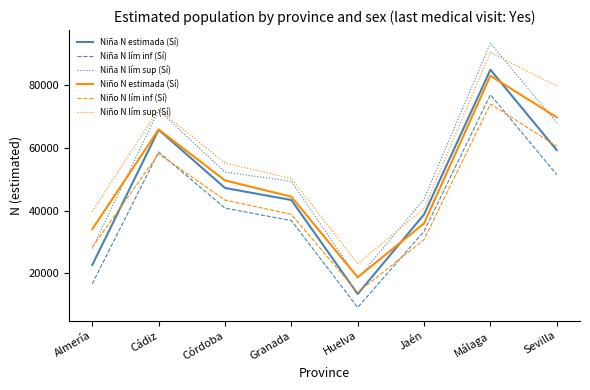

Does the chart have visible grid lines?

No